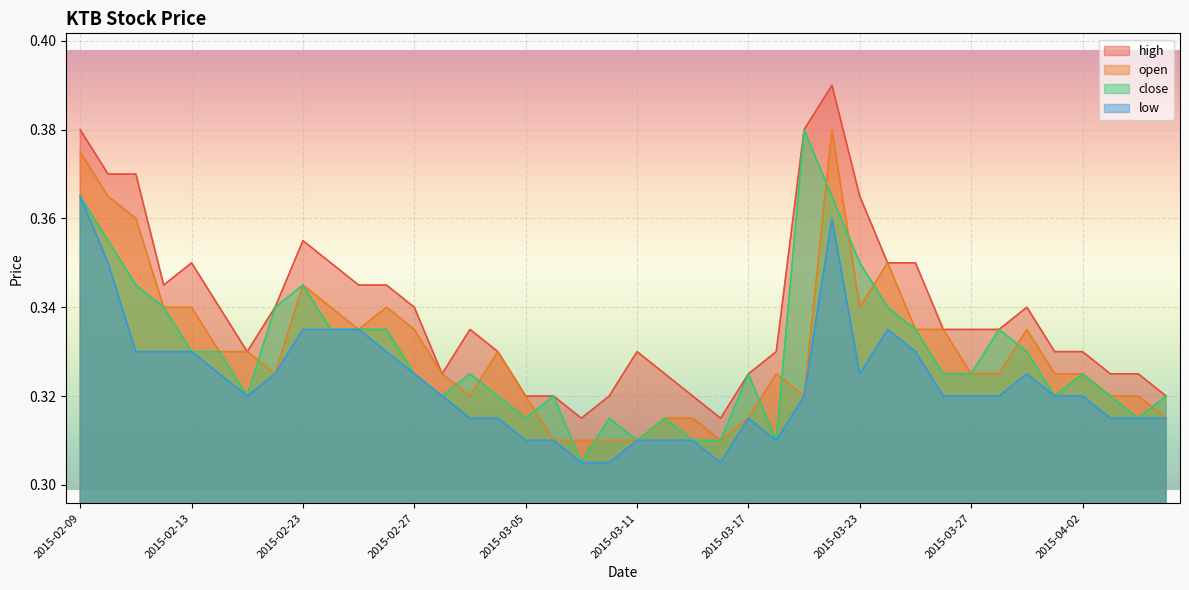

Is the value of open at 2015-03-20 greater than the value of low at 2015-02-09?

Yes